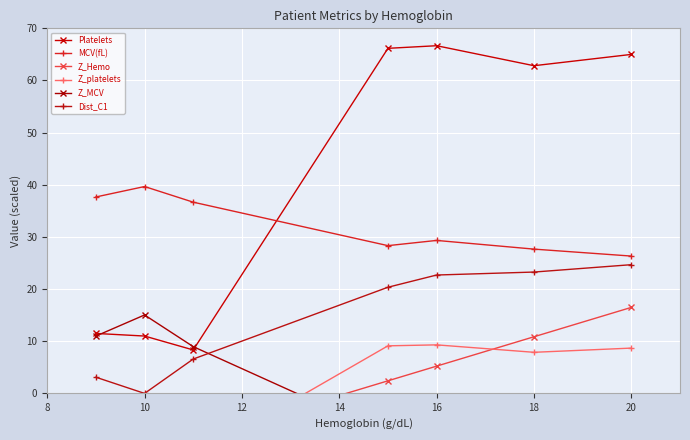

Rank the series by their maximum value, from lowest to highest.

Z_platelets, Z_MCV, Z_Hemo, Dist_C1, MCV(fL), Platelets